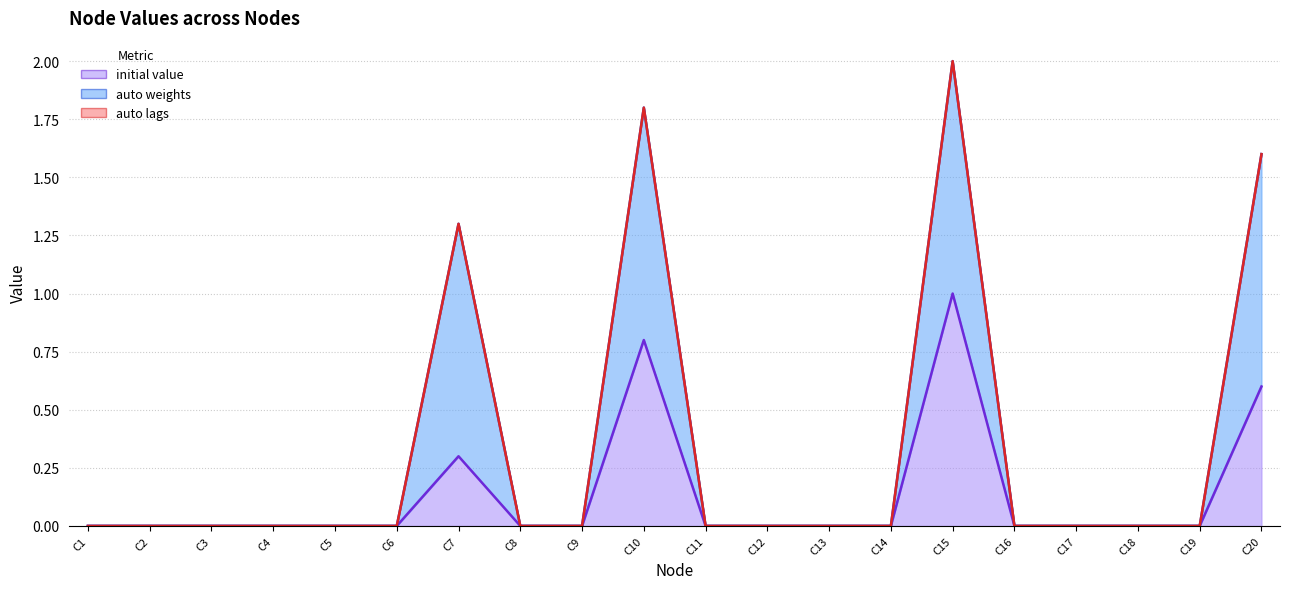

True or false: initial value and auto weights cross at least once.

False